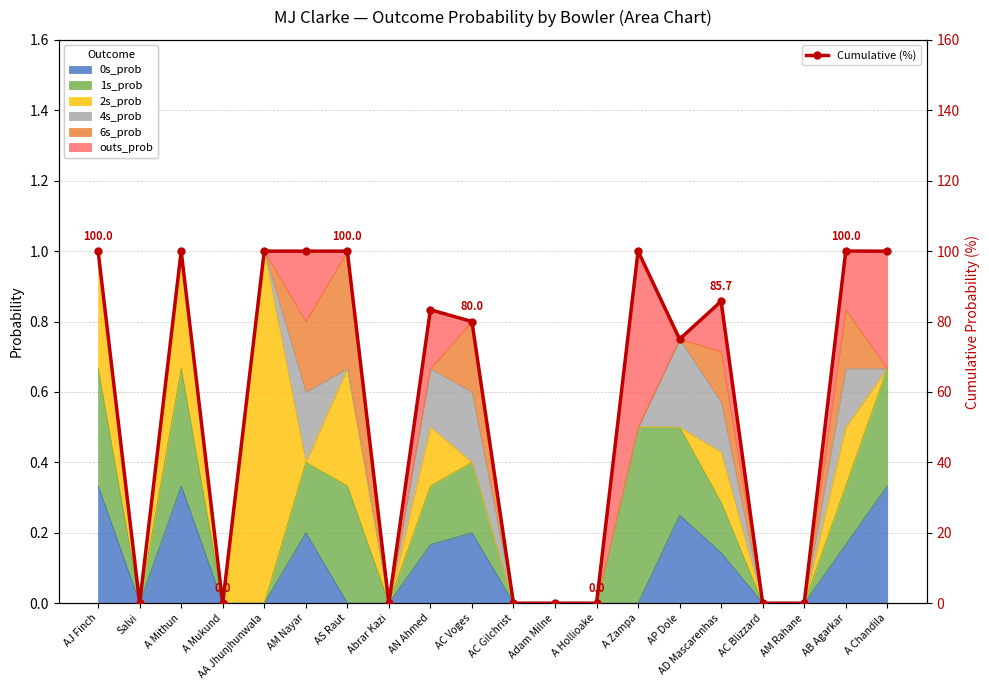

Between AC Gilchrist and AS Raut, which is larger?

AS Raut